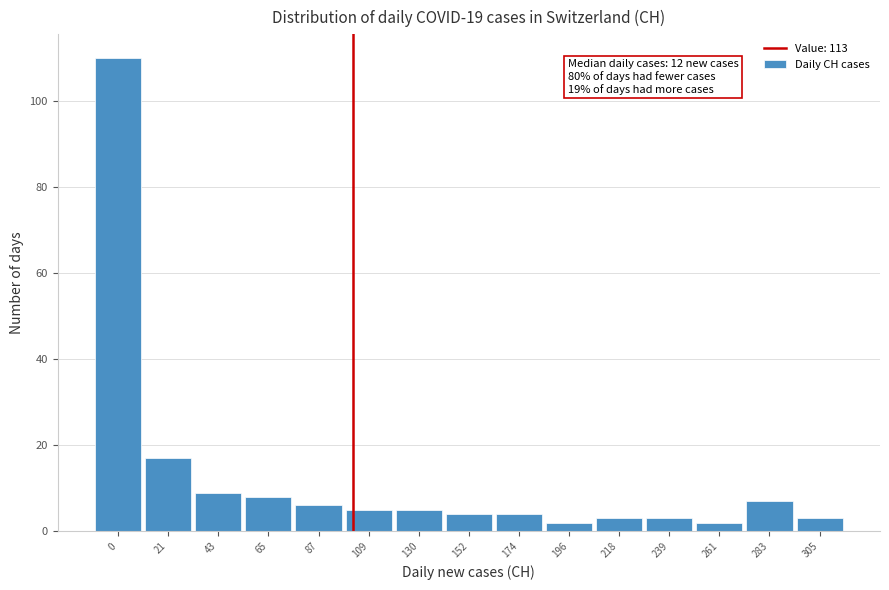

Reading left to right, transcribe all the data shown in this chart.

0=110	21=17	43=9	65=8	87=6	109=5	130=5	152=4	174=4	196=2	218=3	239=3	261=2	283=7	305=3